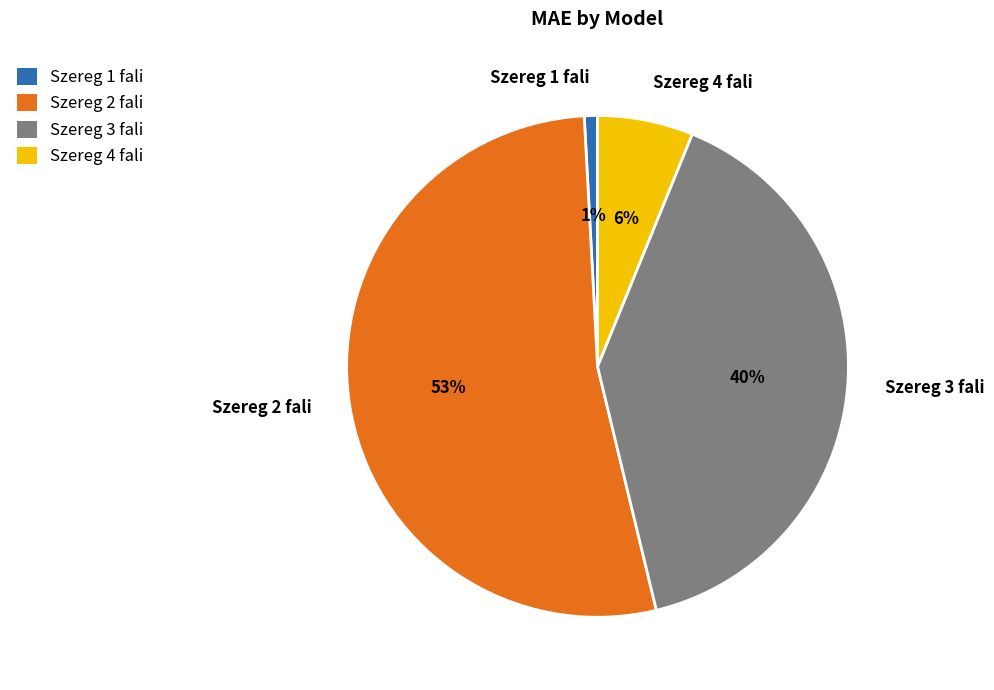

What is the largest slice in the pie chart?

Szereg 2 fali